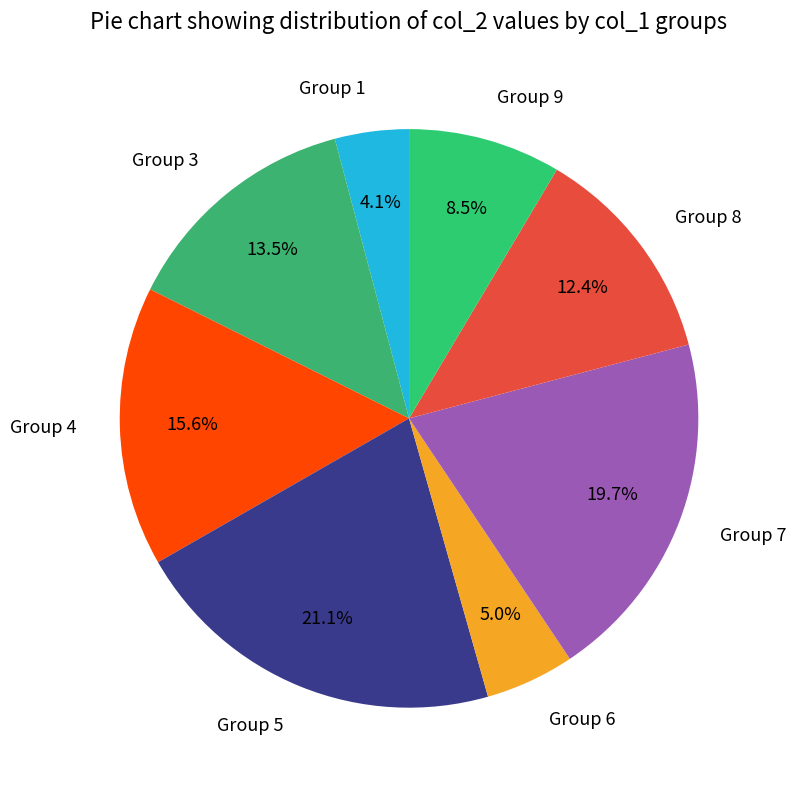

How many segments does this pie chart have?

8